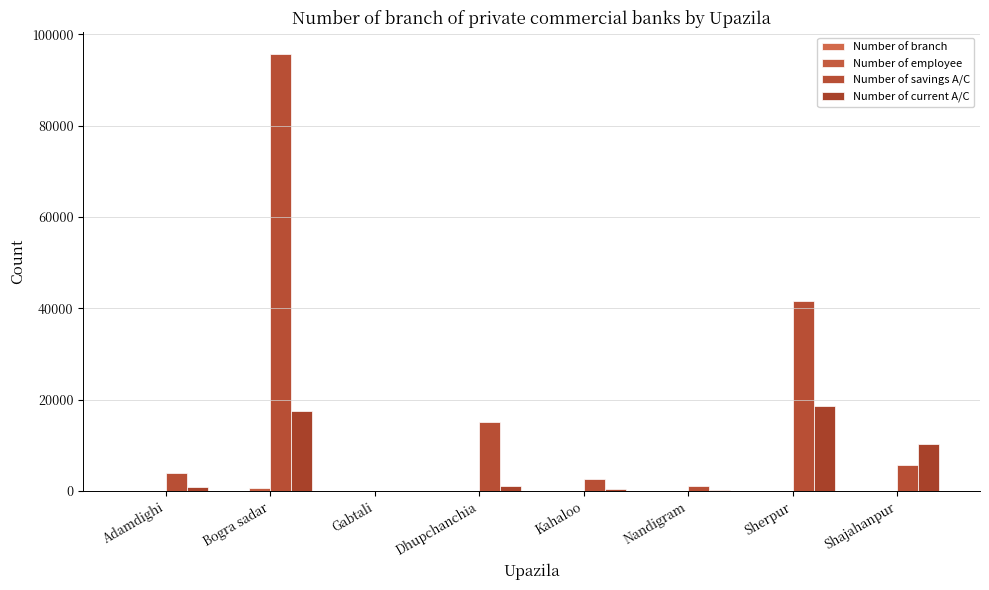

What is the total value across all series at Dhupchanchia?

16120